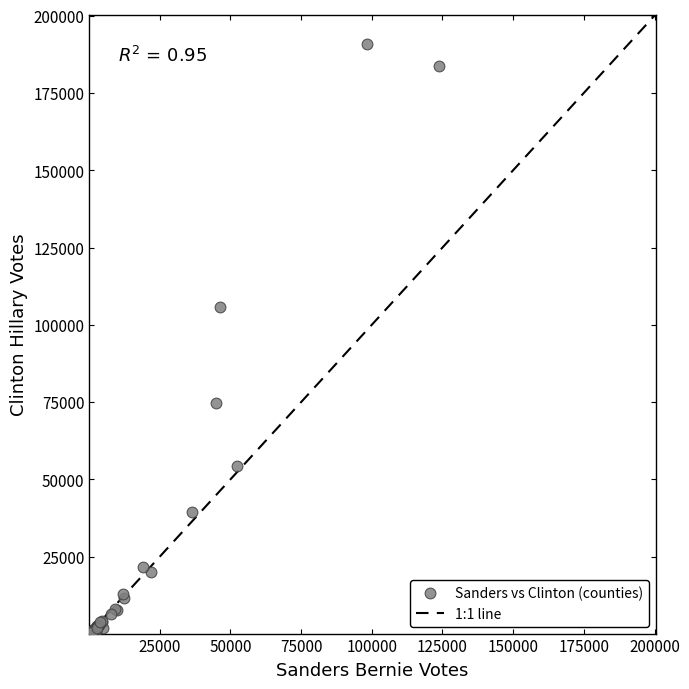

What Y value in the scatter plot is closest to 95473?

105719